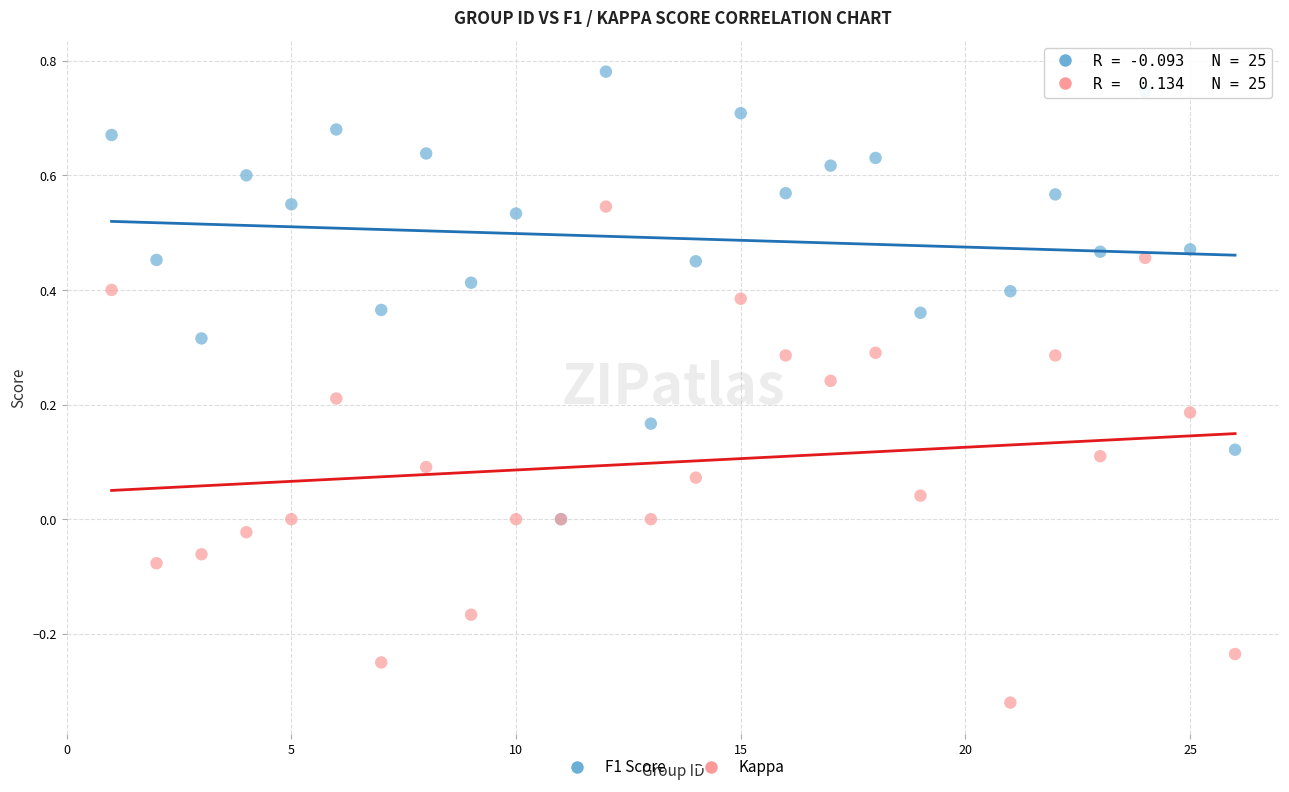

Which series reaches the minimum Y coordinate?

Kappa